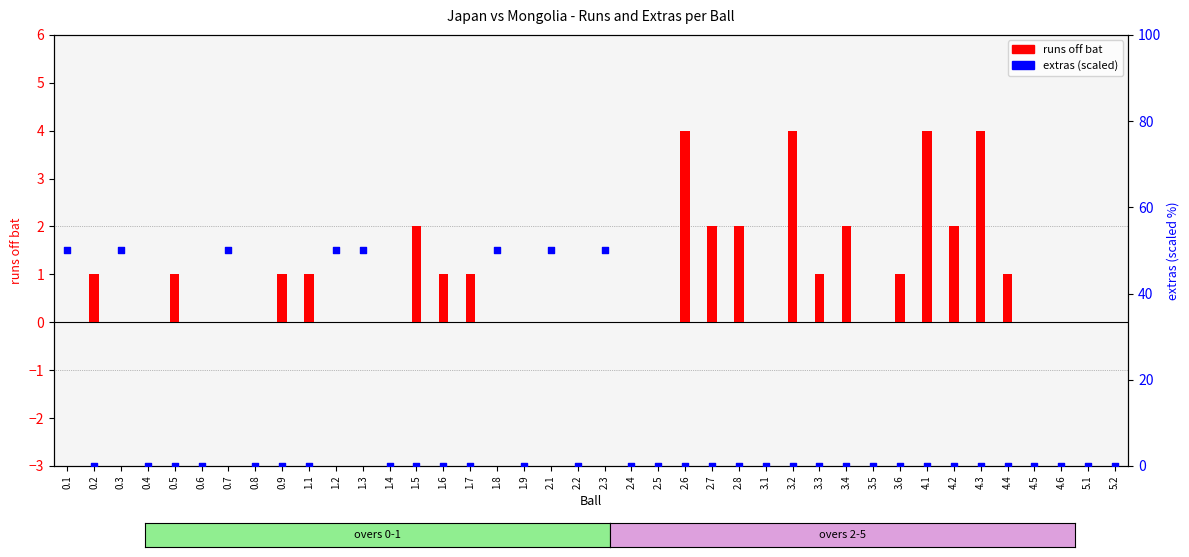

At which category is the sum across all series the highest?

0.1